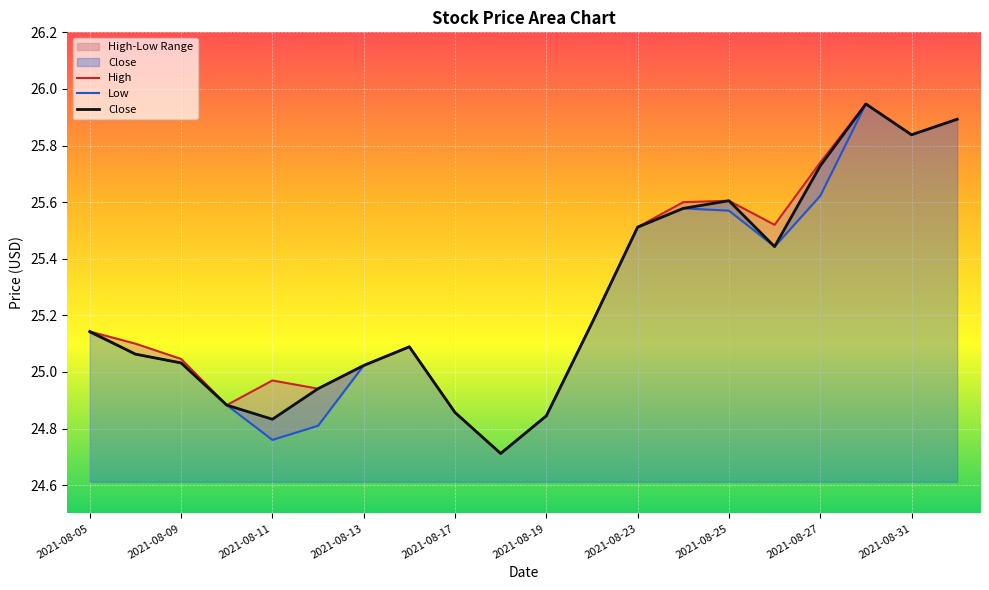

What position from the right is 2021-08-10?

17